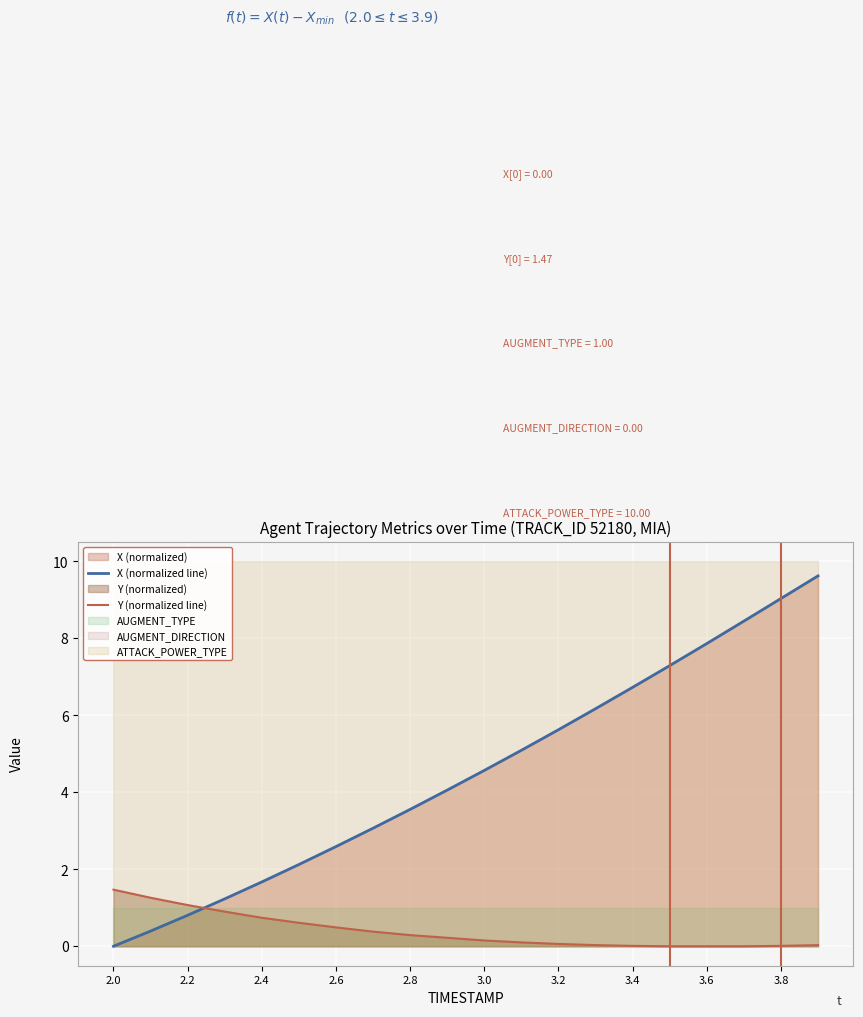

Which series has the widest spread of values?

X (normalized line)